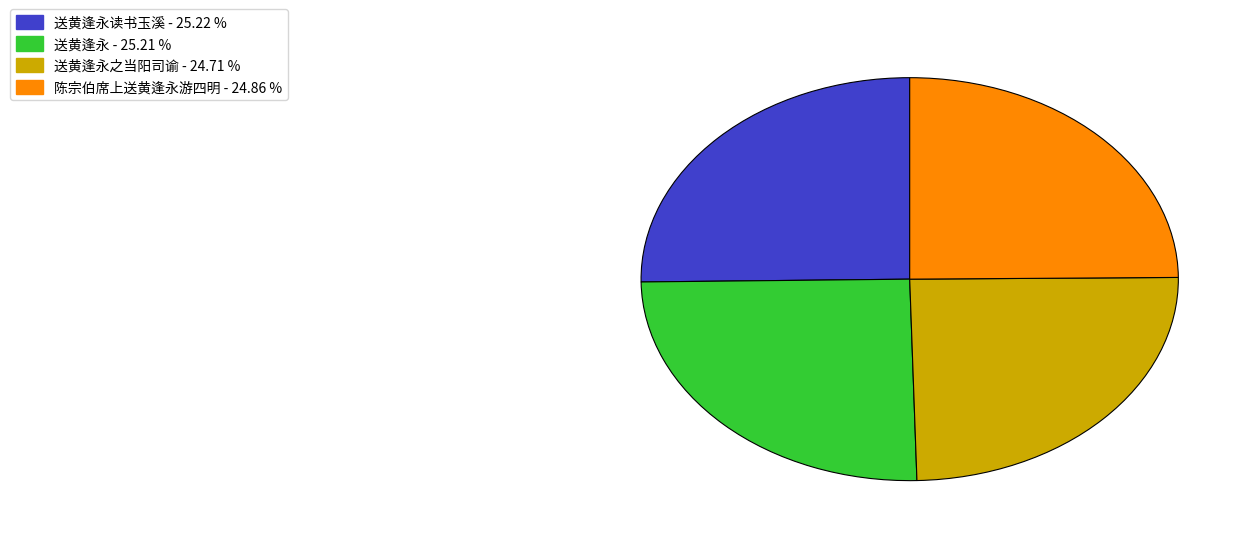

Is there a majority slice in this chart?

No